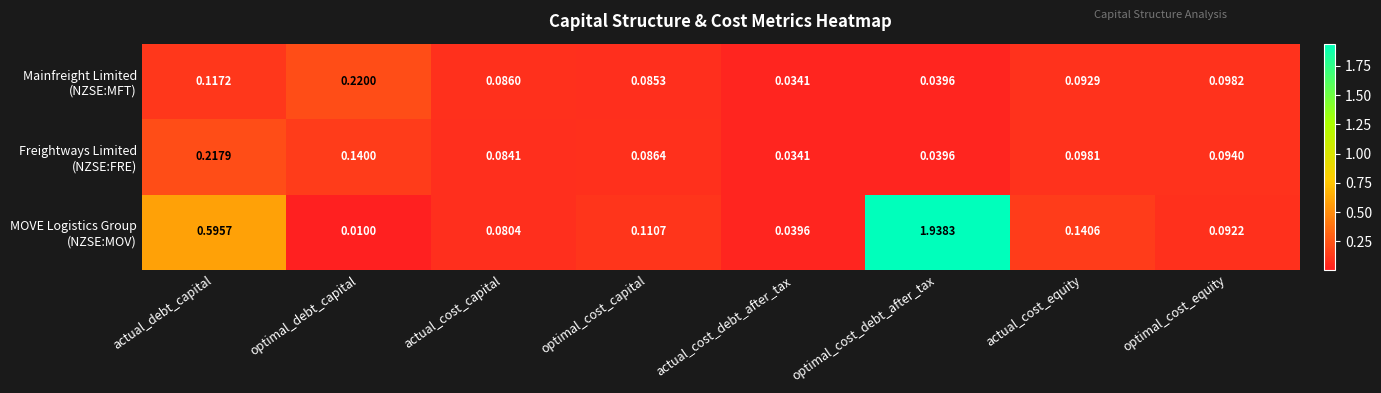

At which category is the sum across all series the highest?

optimal_cost_debt_after_tax